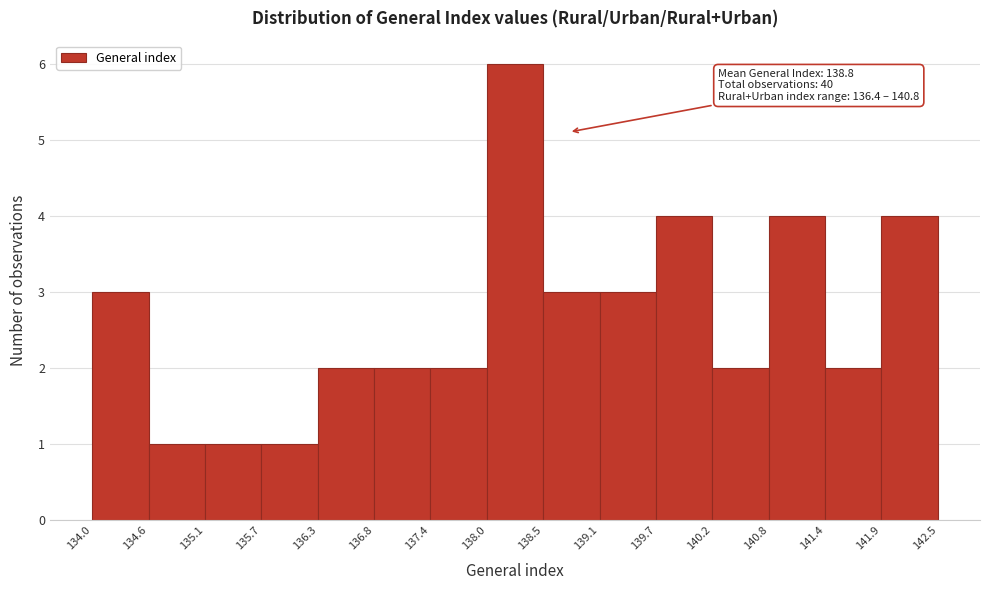

Over which range of the x-axis is the bar tallest?

138.0 to 138.5